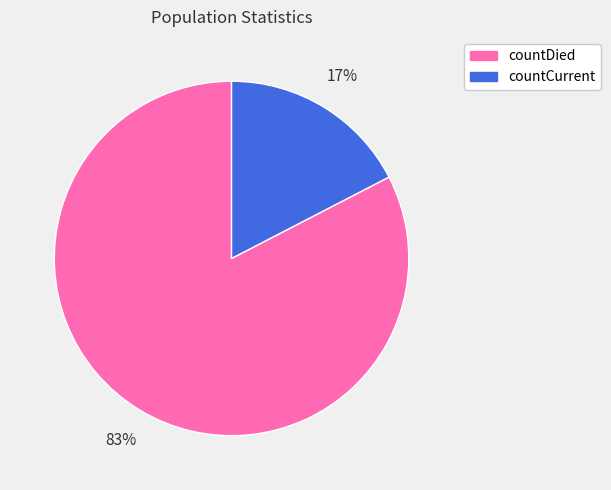

To the nearest percent, what is the average slice percentage?

50%